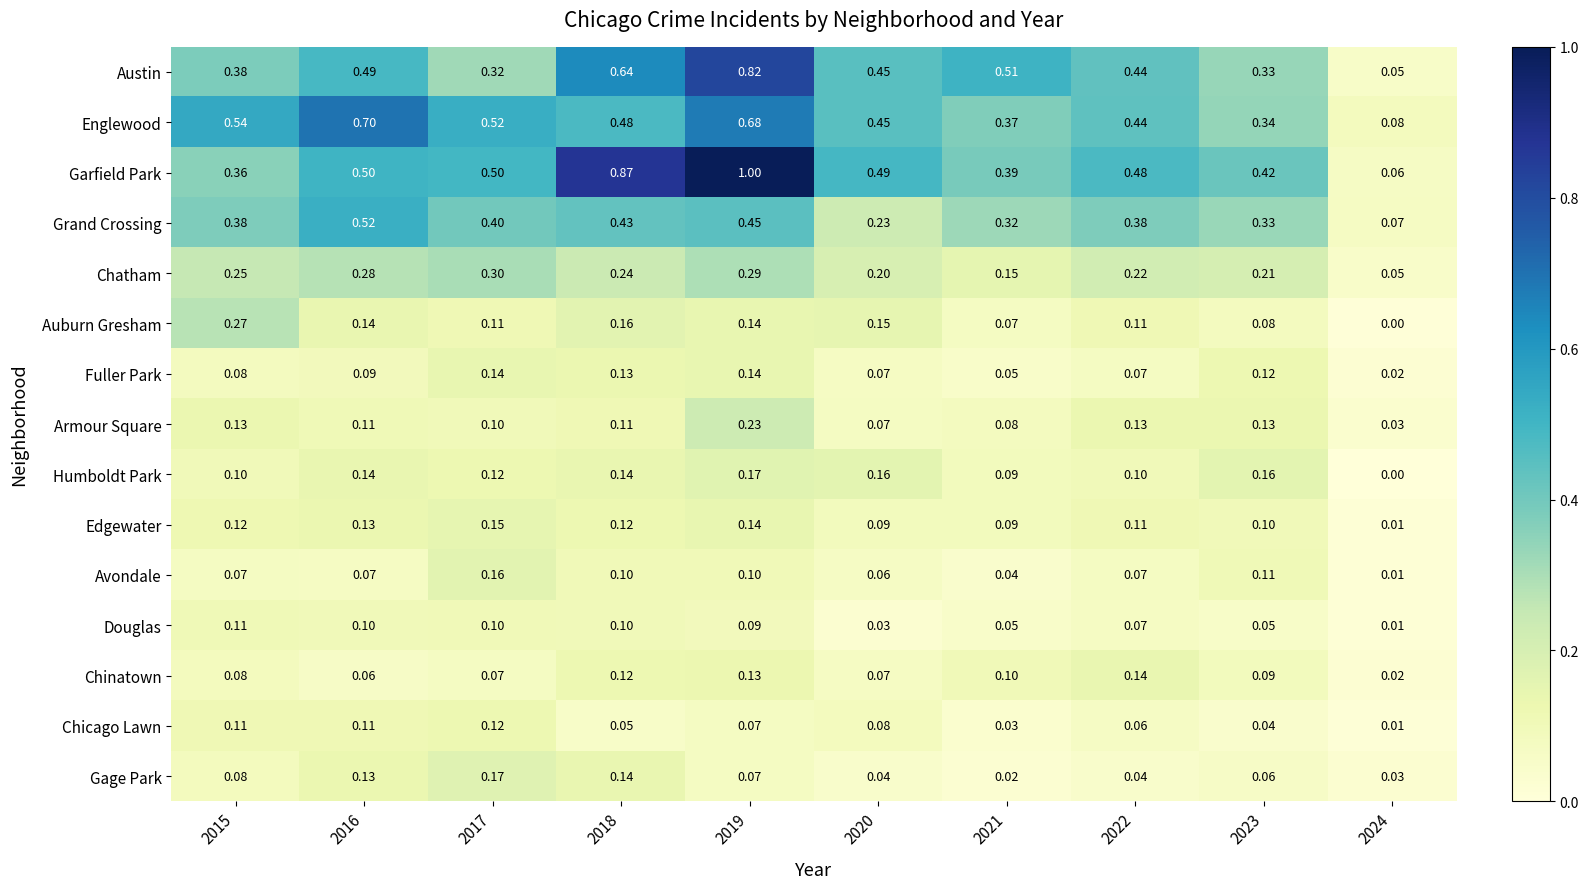

Which series has the widest spread of values?

Garfield Park